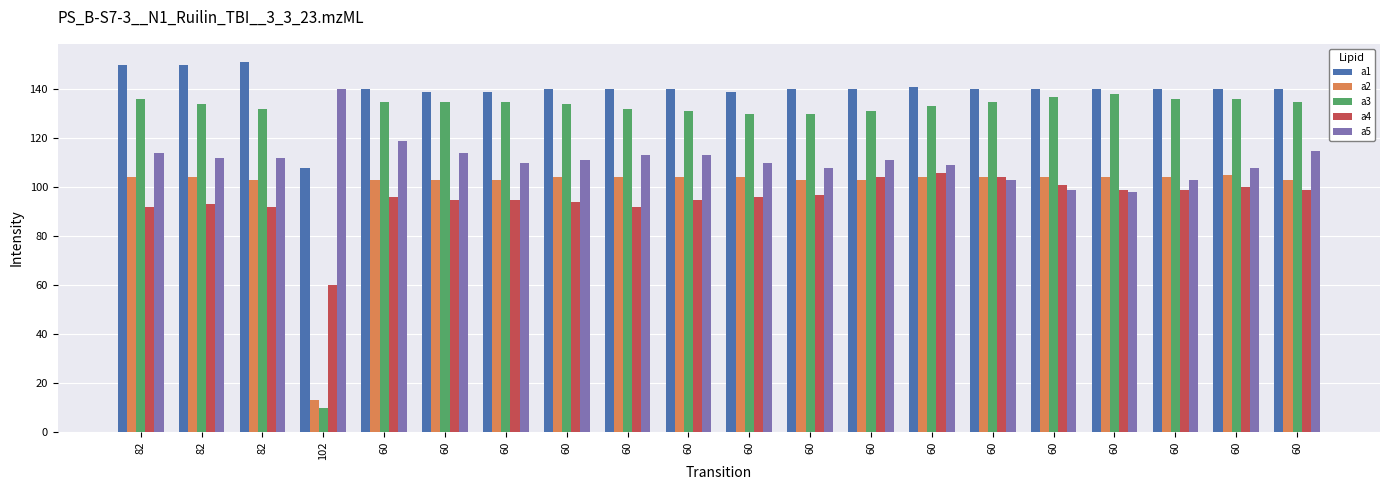

The a3 series shows 135 at 60. True or false?

True